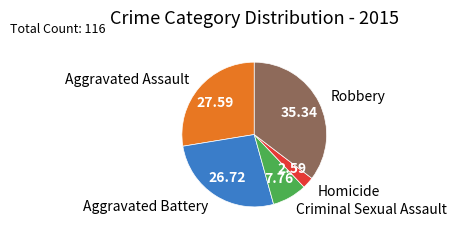

Is there a majority slice in this chart?

No